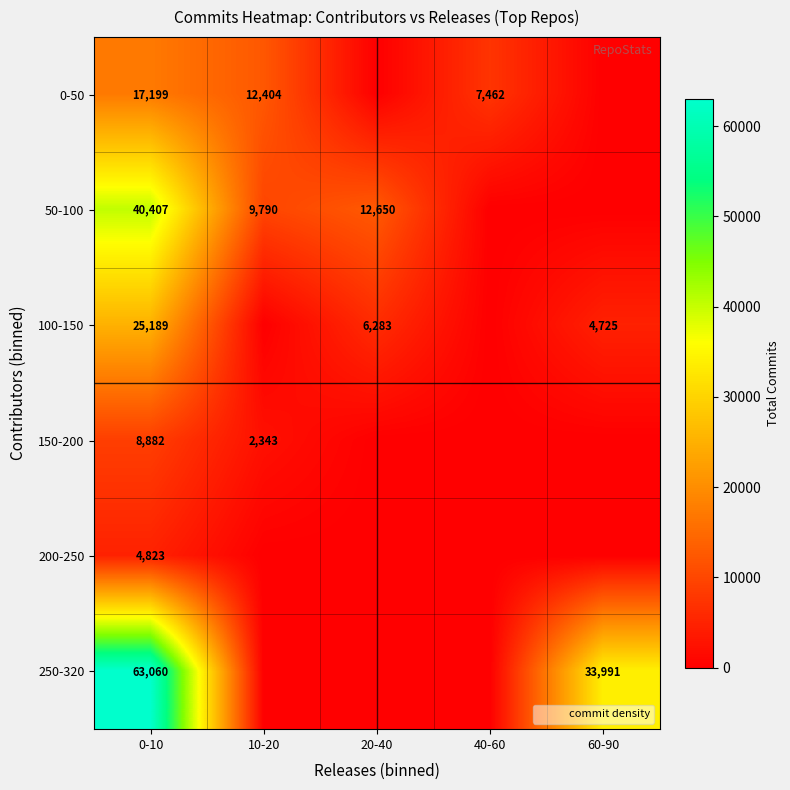

What is the total value across all series at 0-10?

159560